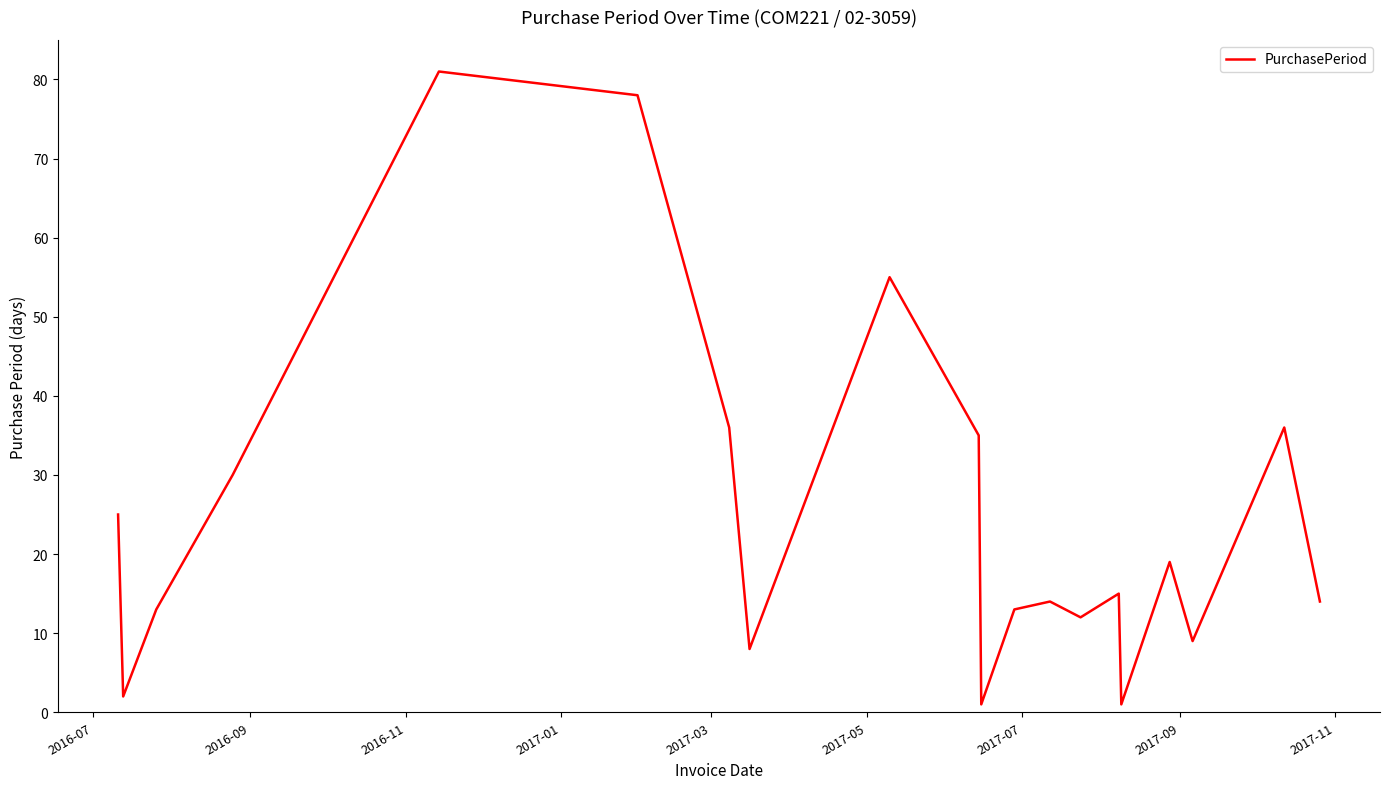

What is the difference between the maximum and minimum values?

80